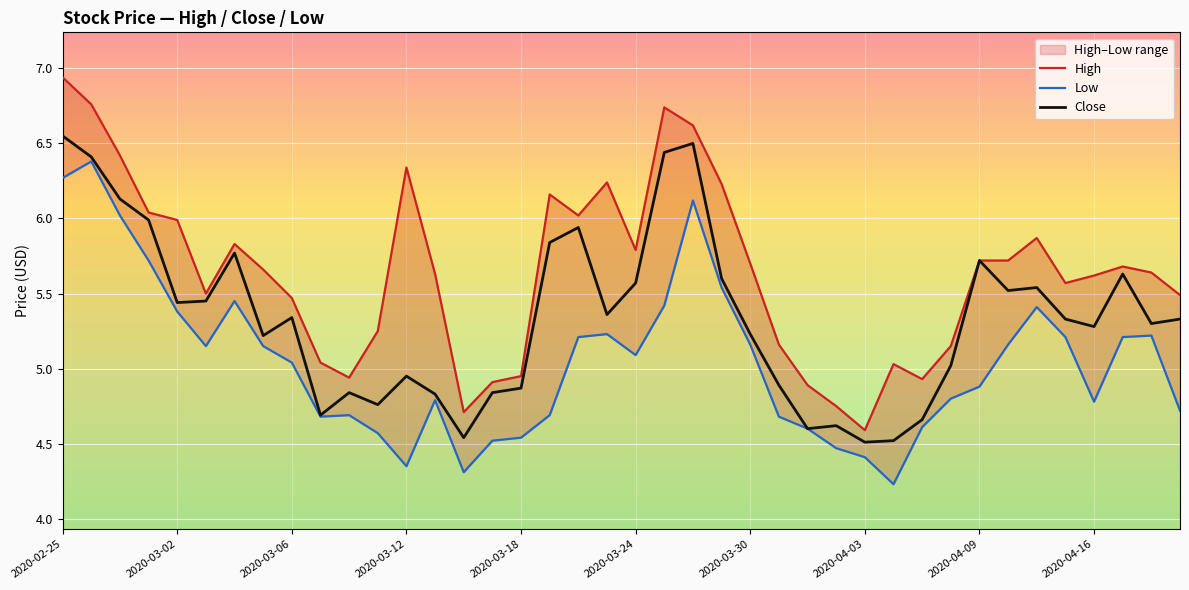

List the series in order of their overall mean, lowest first.

Low, Close, High